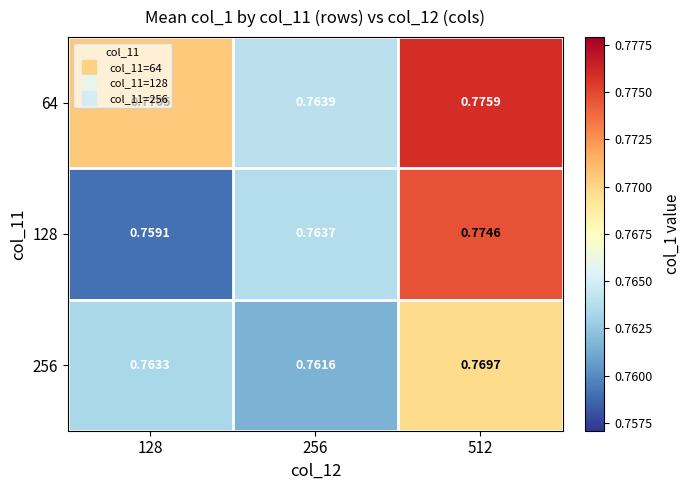

Is the value of 256 at 128 greater than the value of 64 at 512?

No